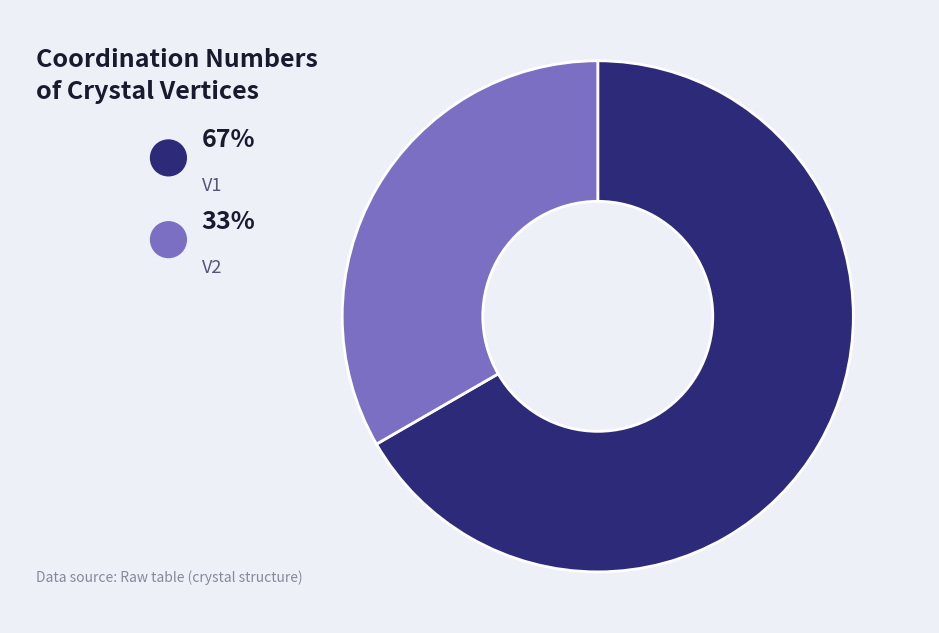

What percentage is the V2 slice, to the nearest percent?

33%